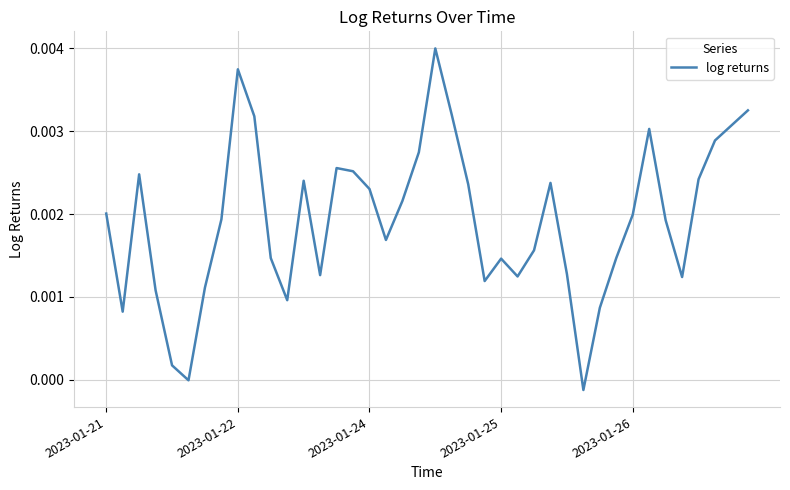

At which label does the data first exceed 0?

2023-01-21